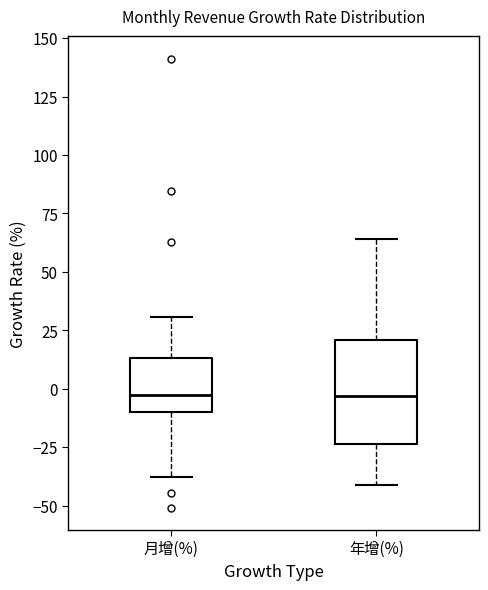

Reading left to right, transcribe this box plot: for each box, give where its median line is, the range the box spans, and where its two whiskers end, as read against the y-axis. The values are not printed on the chart, so give them approximately, as read against the axis.

月增(%): median -5, box -10 to 15, whiskers -40 to 30
年增(%): median -5, box -25 to 20, whiskers -40 to 65